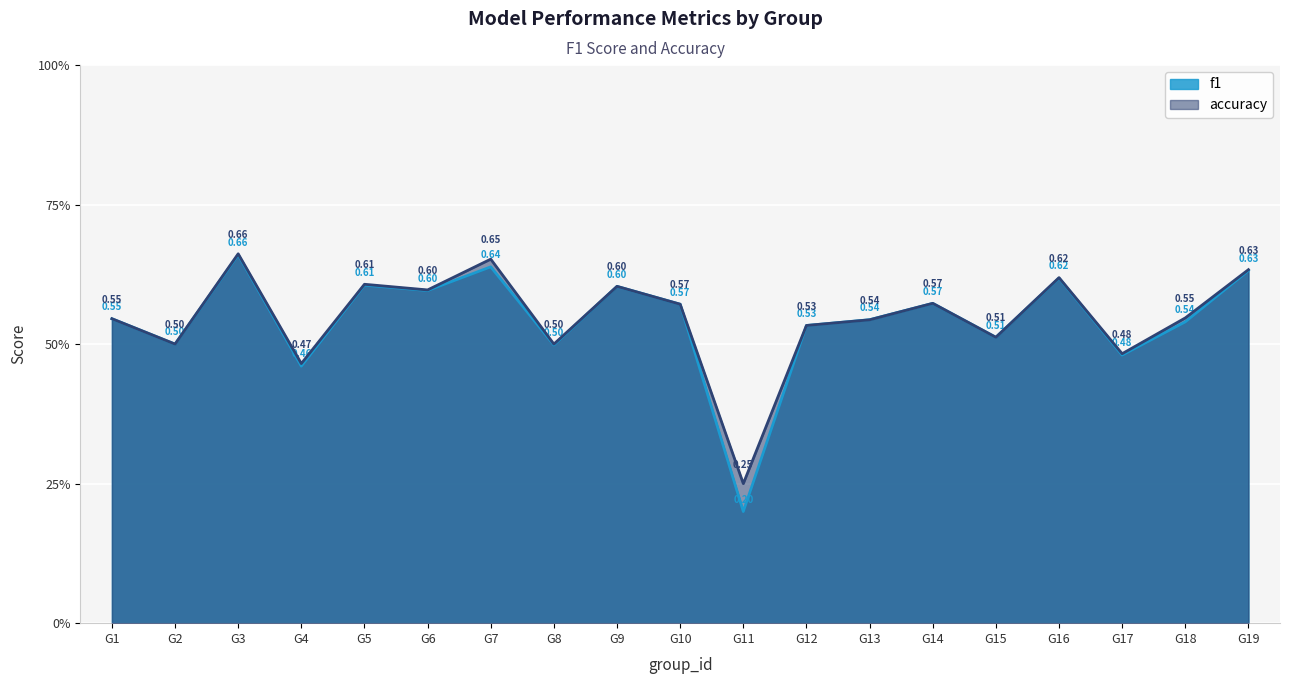

At which label does f1 reach its minimum?

G11